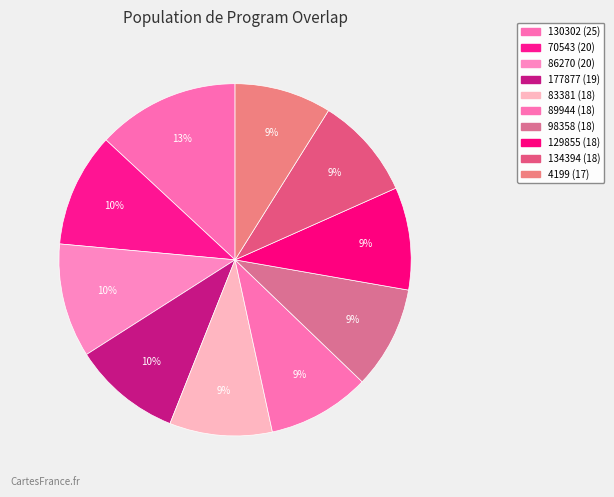

To the nearest percent, what percentage of the pie is 4199?

9%